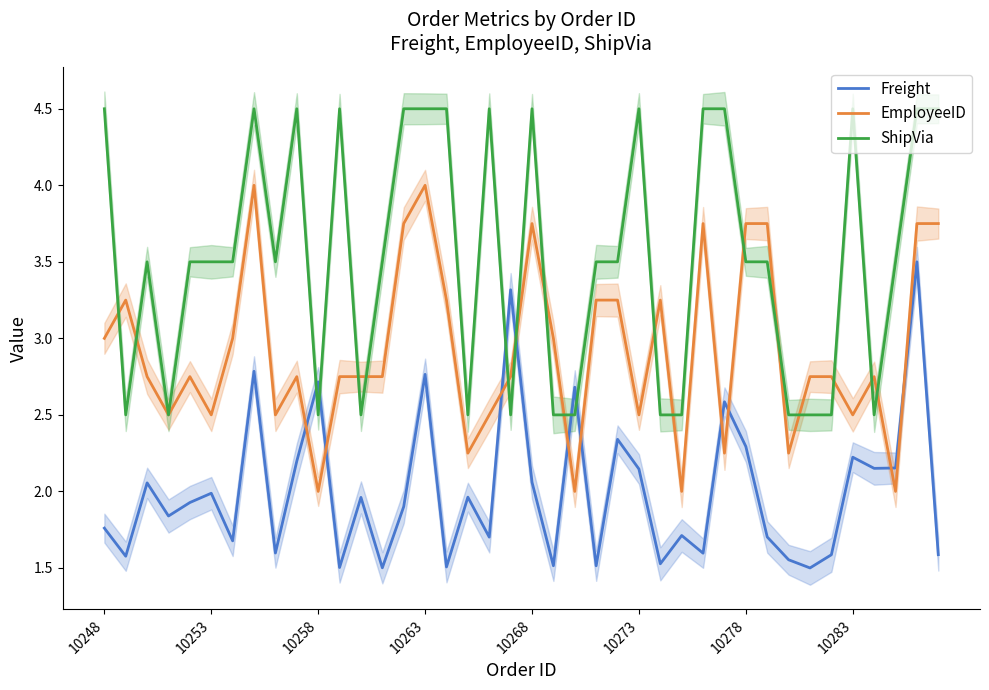

The ShipVia series shows 1.6 at 10263. True or false?

False